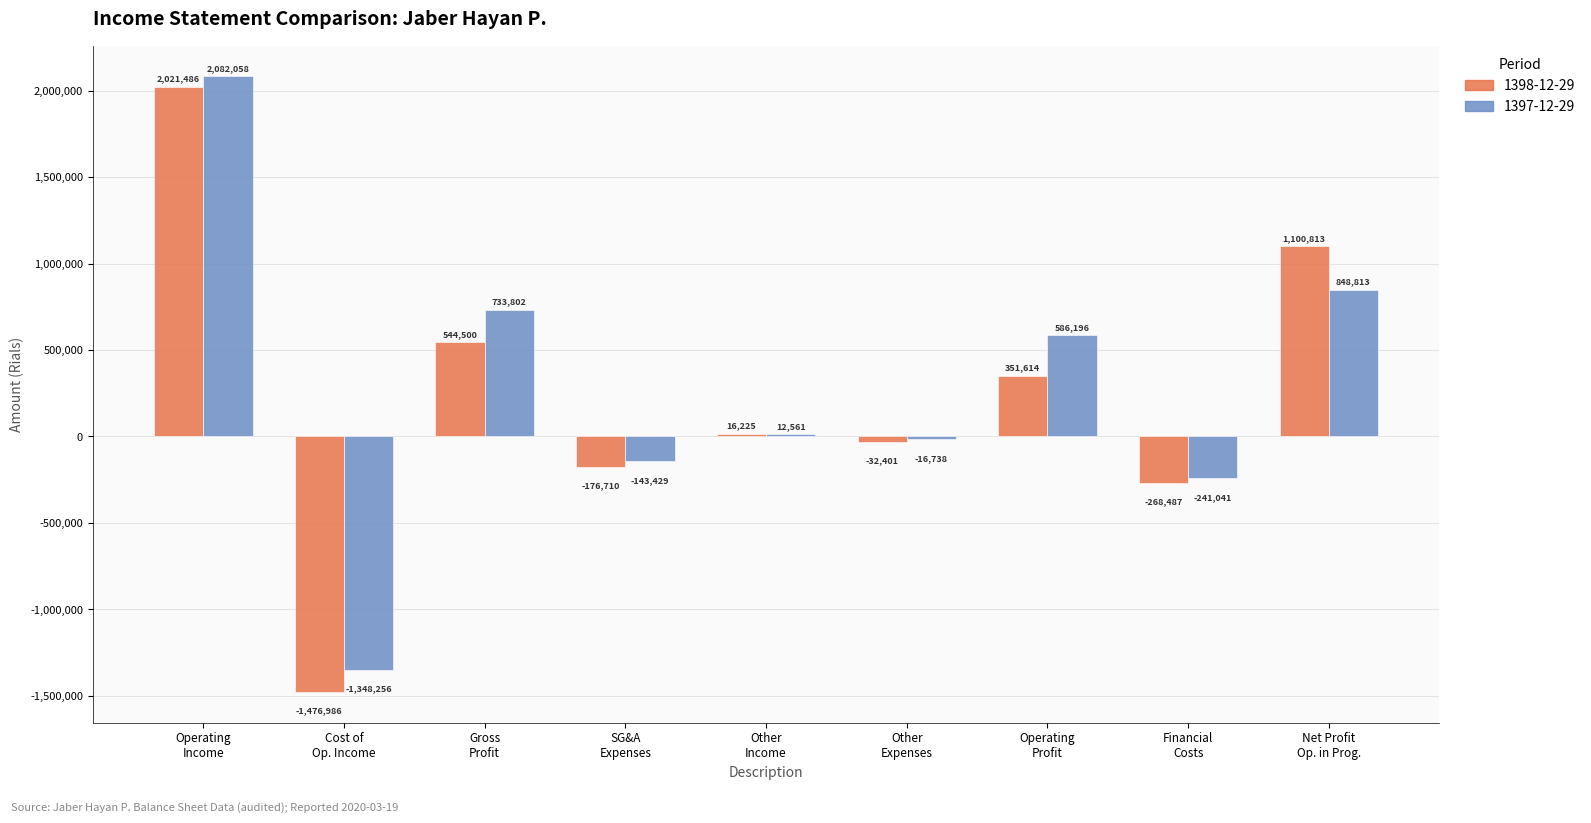

What is the label of the 7th bar from the left?

Operating
Profit